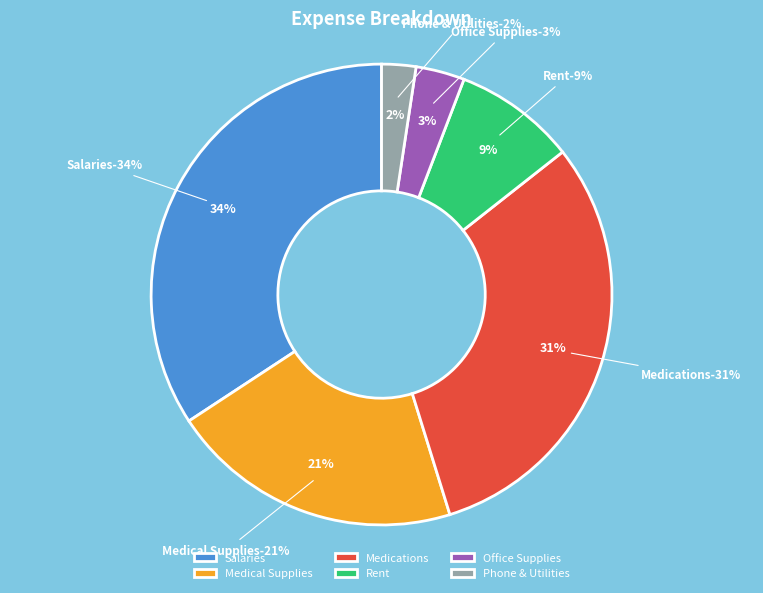

Which category has the smallest portion of the pie?

Phone & Utilities